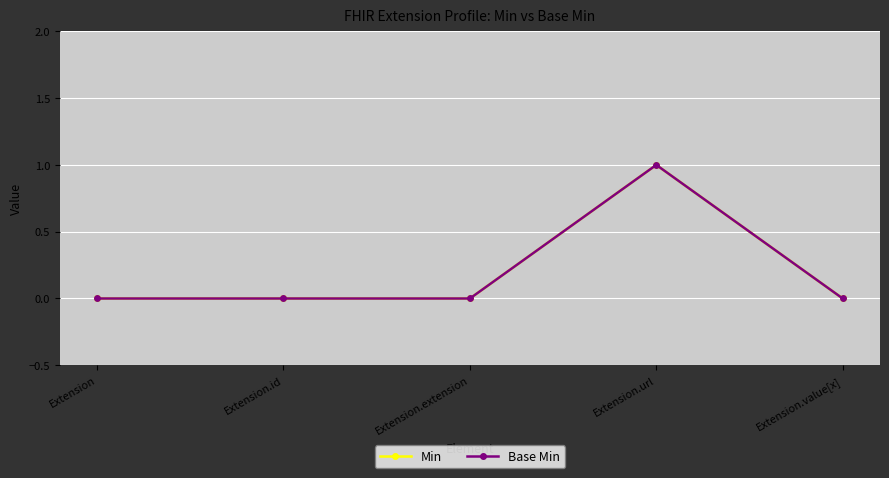

At which category does Base Min reach its first local peak?

Extension.url